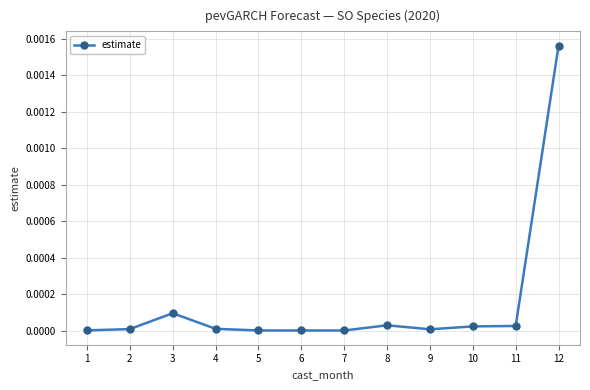

How many series are shown in this chart?

1